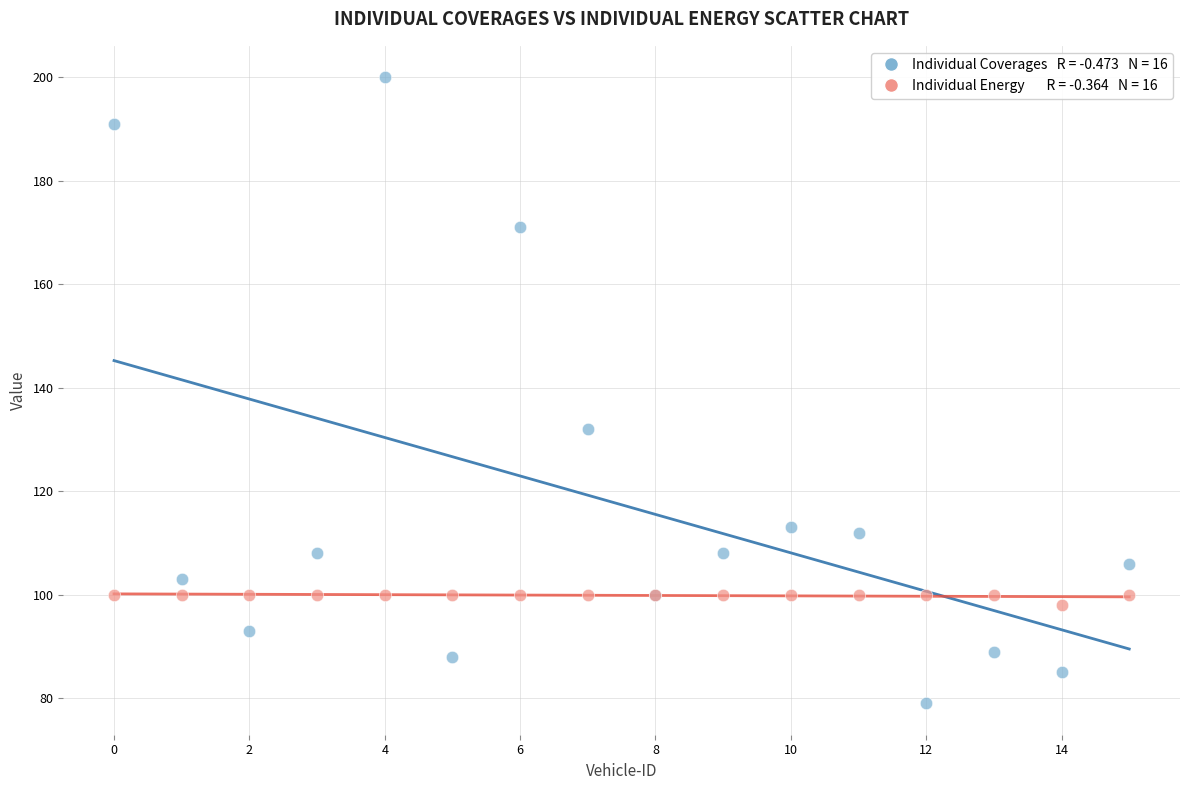

Across all series, what Y value is closest to 139?

132